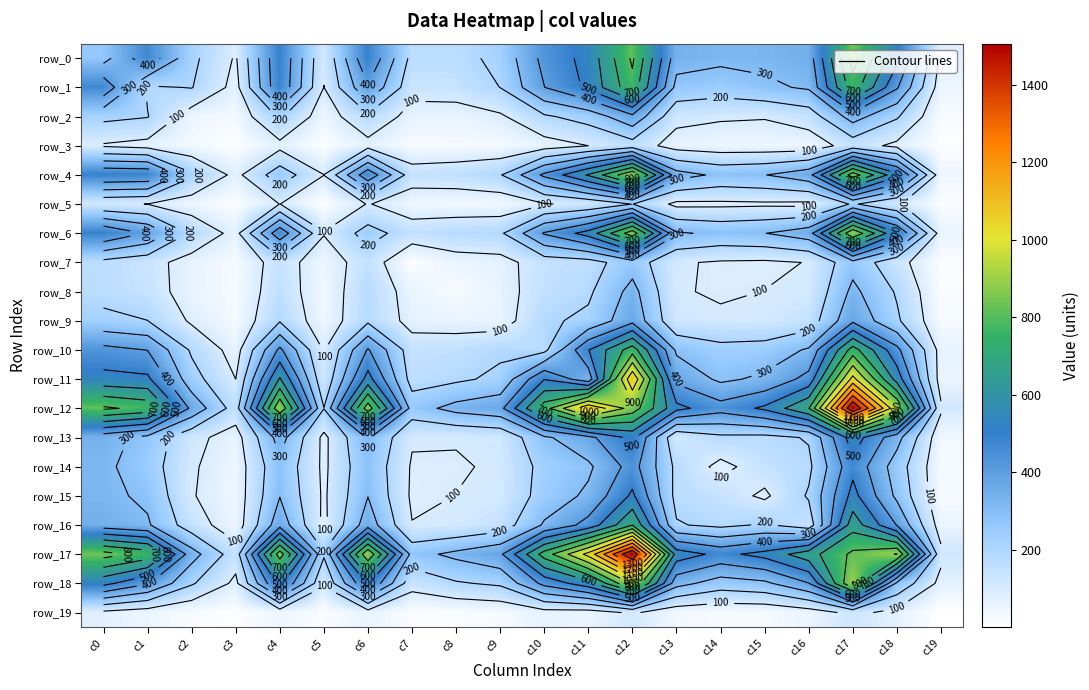

The value of row_17 at c5 is 106. True or false?

False